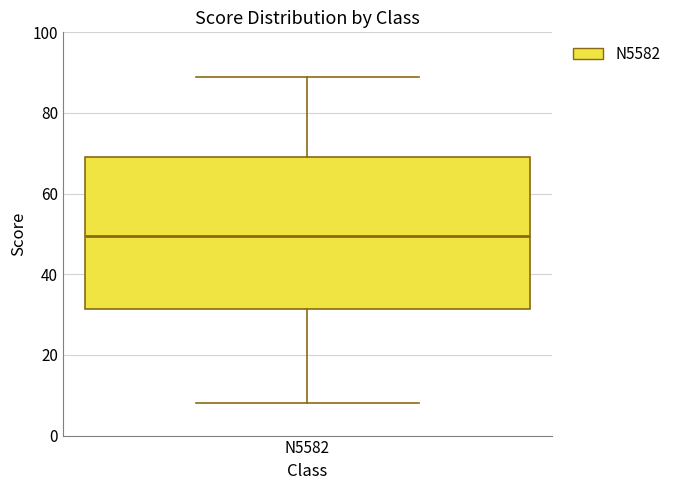

Where does the median line of the box for N5582 sit on the y-axis? The values are not printed on the chart, so give them approximately, as read against the axis.

50